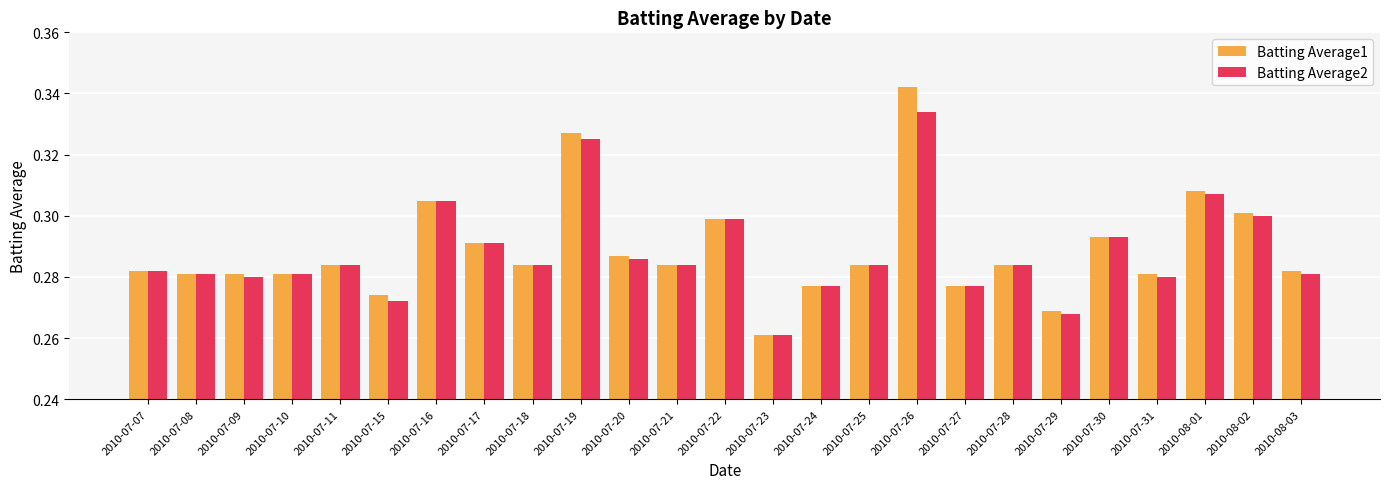

How many Batting Average1 values are between 0 and 1?

25